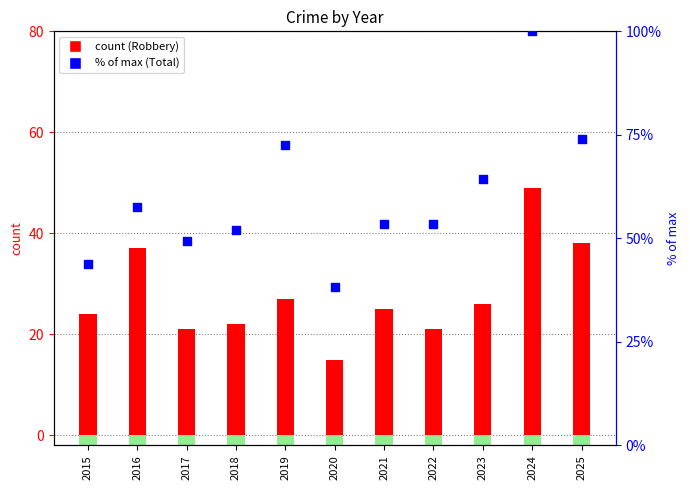

Which series contains the lowest Y value?

Robbery (count)